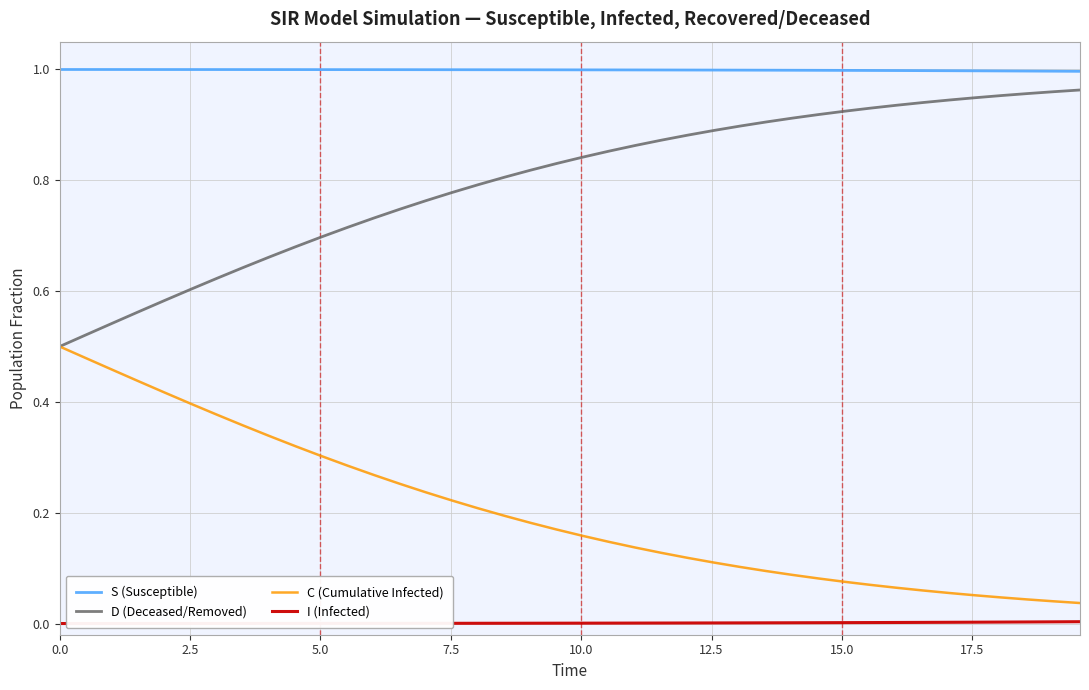

True or false: C (Cumulative Infected) and I (Infected) intersect in this chart.

False